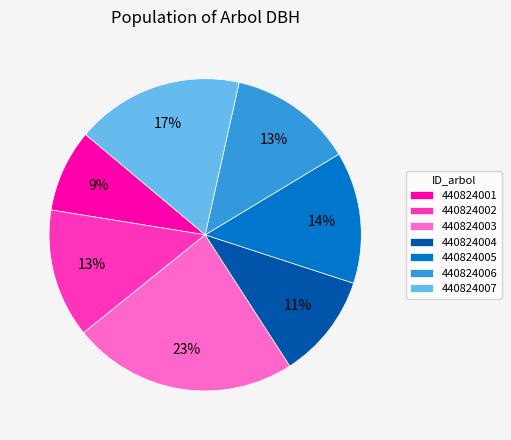

Between 440824006 and 440824007, which is larger?

440824007